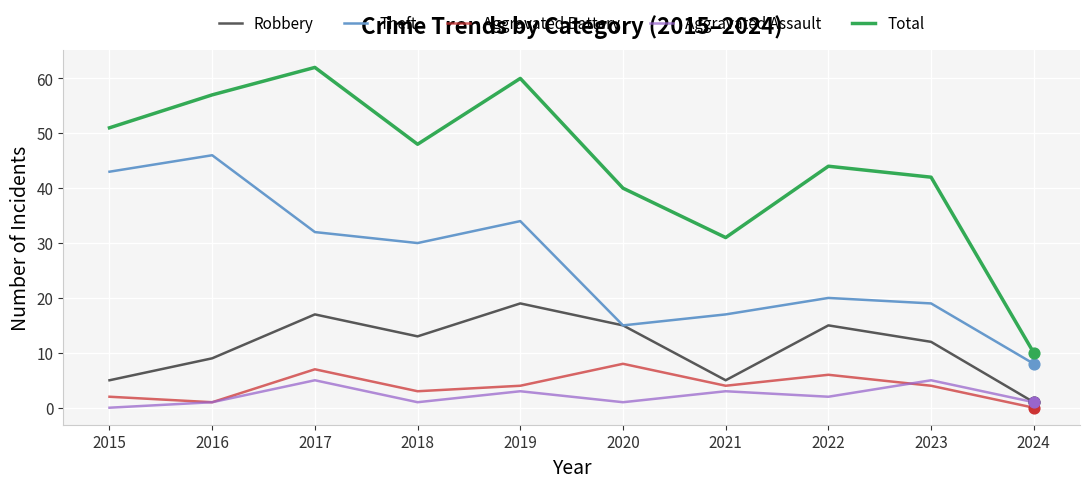

What is the difference between the highest and lowest values at 2017?

57